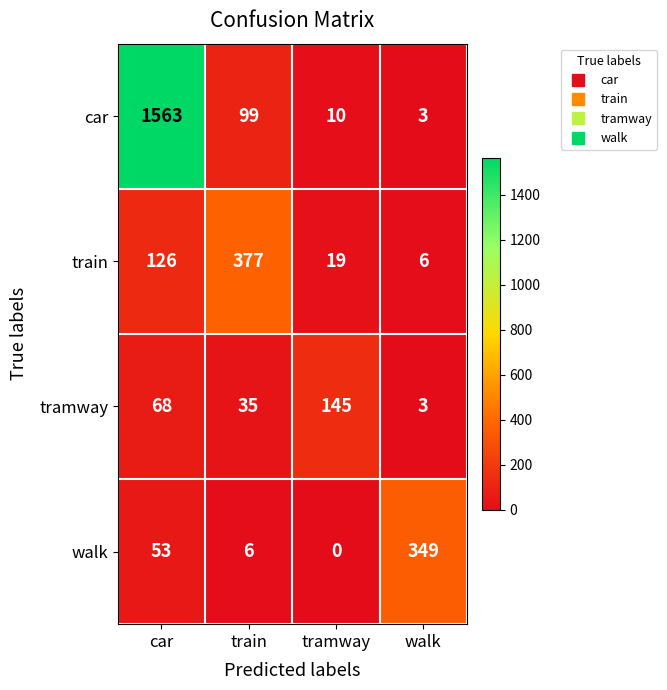

List the series in order of their peak value, highest first.

car, train, walk, tramway